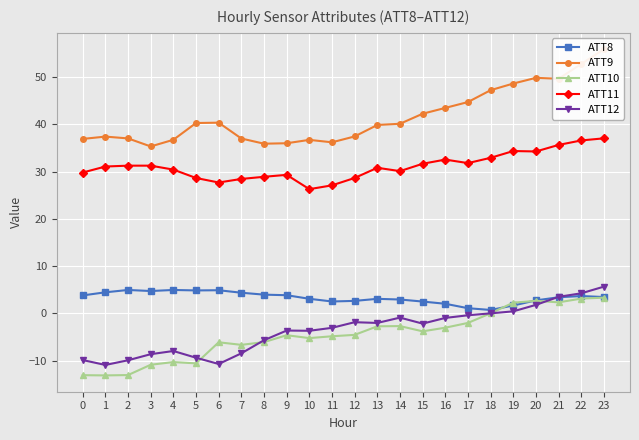

What is the lowest value of the ATT9 series?

35.3